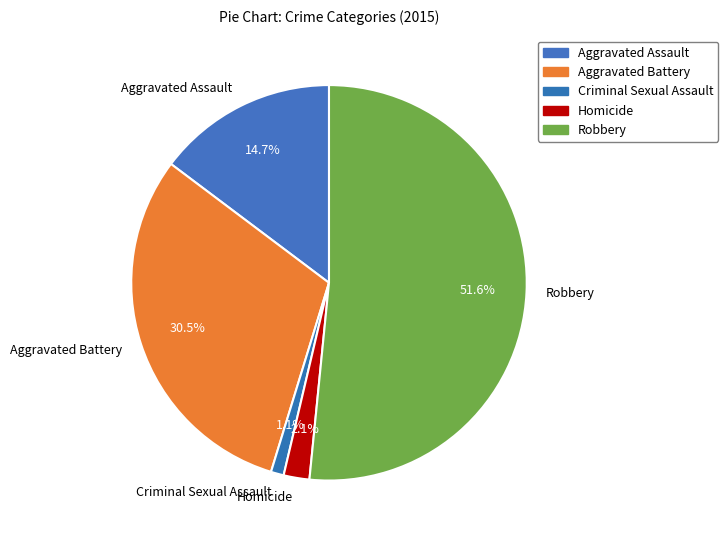

Which has a higher value, Criminal Sexual Assault or Homicide?

Homicide